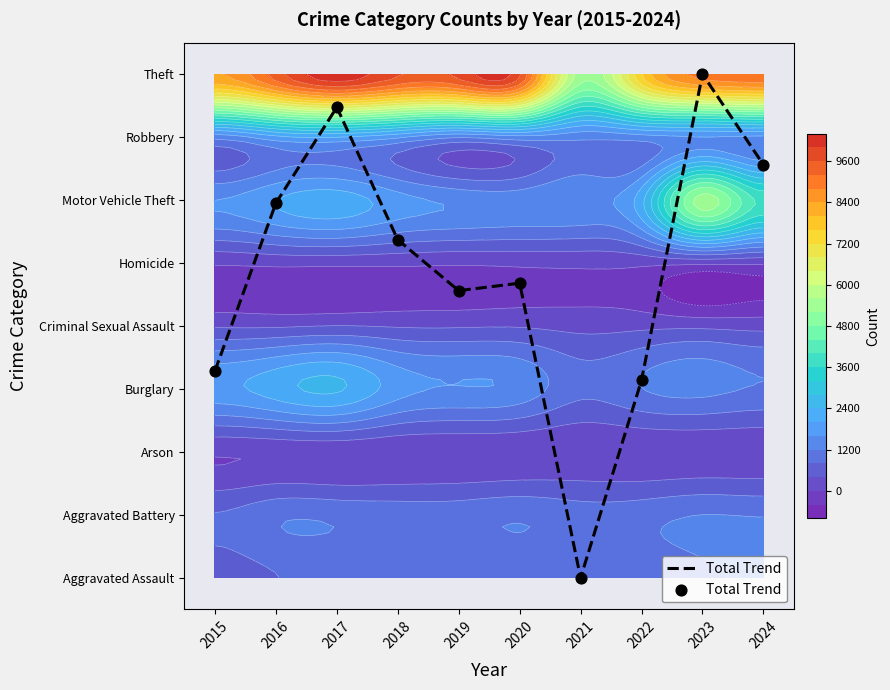

The chart shows a value of 0.0 at 2021. True or false?

True